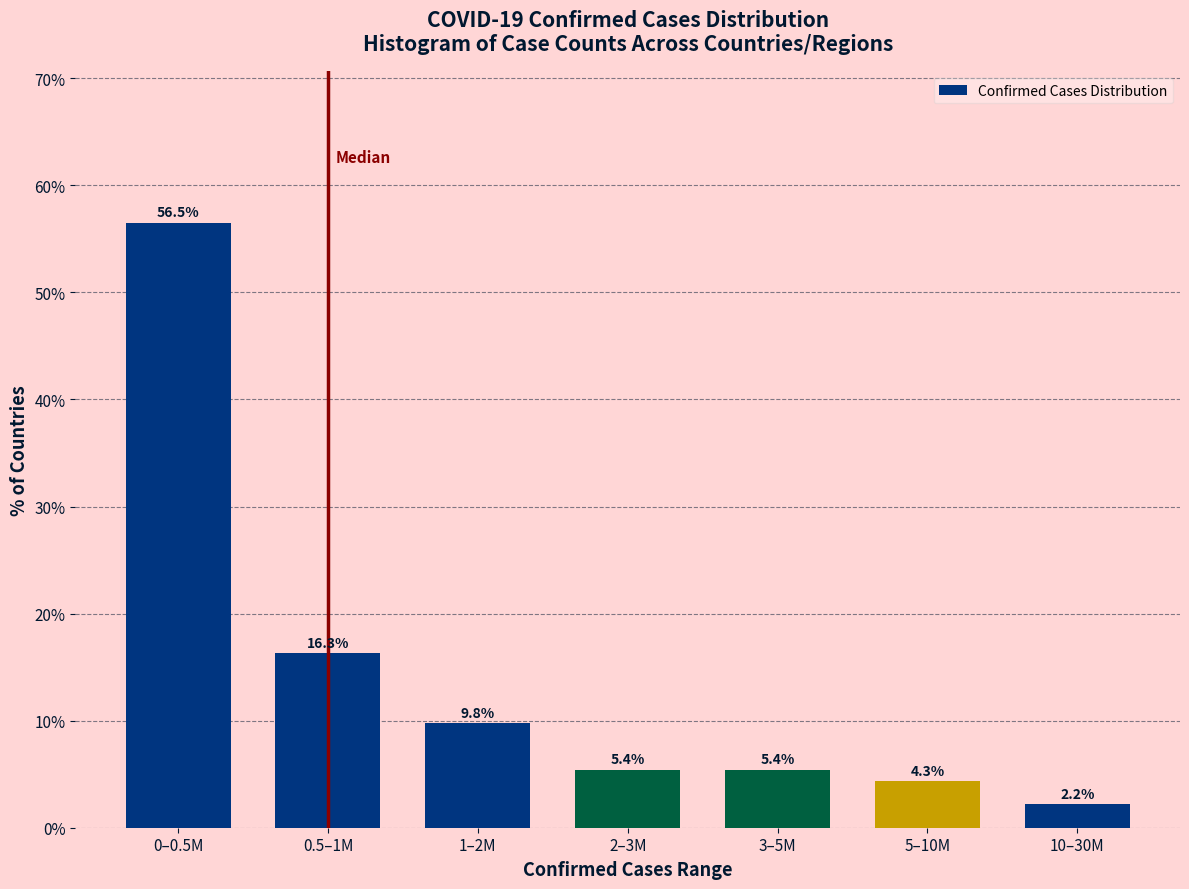

Reading left to right, extract all data points from this chart.

0–0.5M=56.5	0.5–1M=16.3	1–2M=9.8	2–3M=5.4	3–5M=5.4	5–10M=4.3	10–30M=2.2